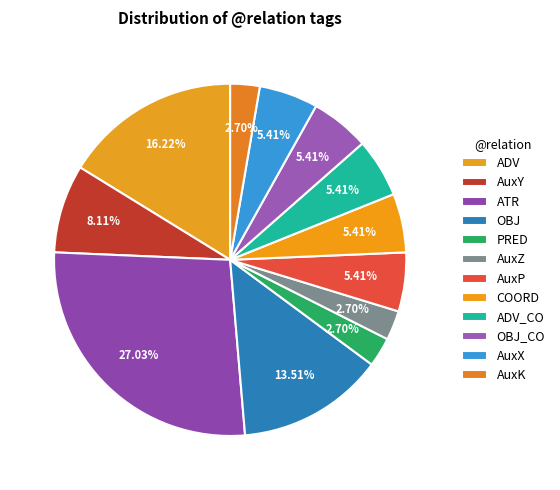

True or false: AuxZ accounts for 3% of the total.

True